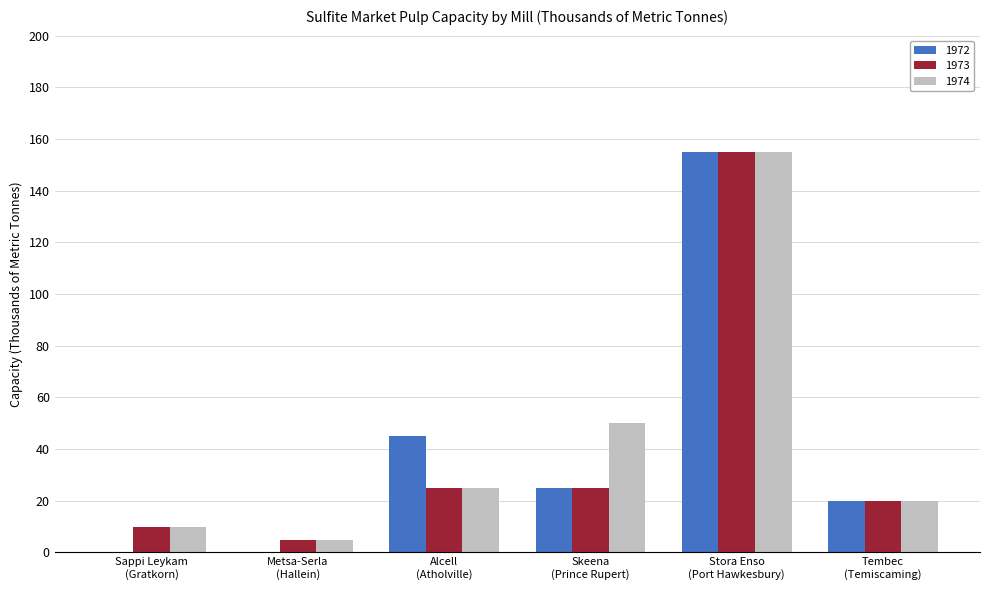

What is the total value across all series at Stora Enso
(Port Hawkesbury)?

465